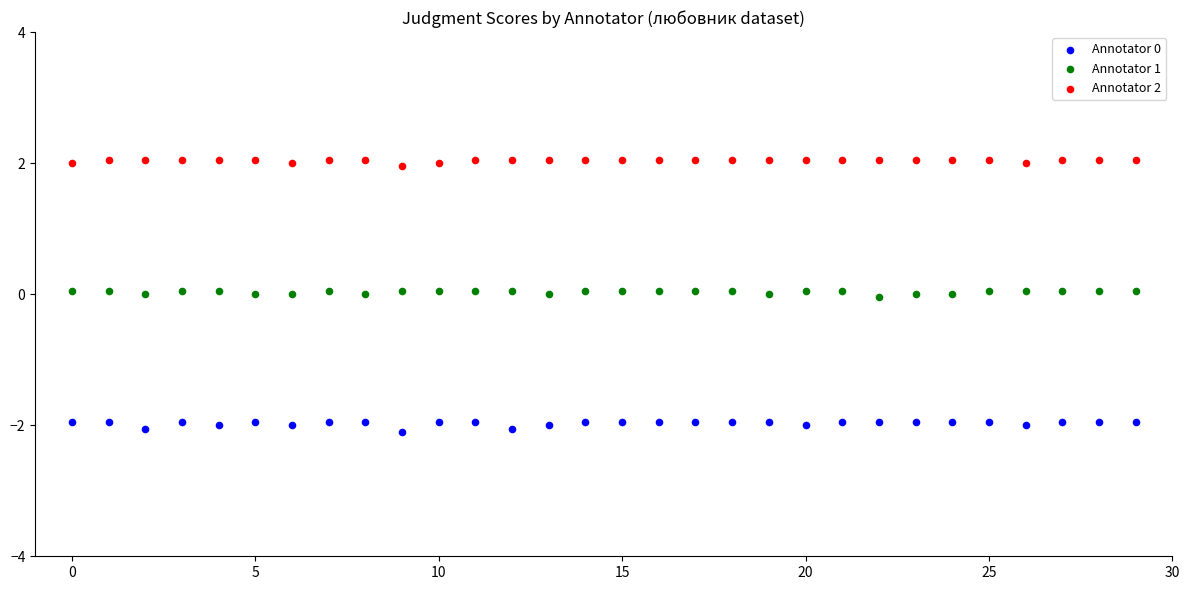

Which series reaches the maximum Y coordinate?

Annotator 2